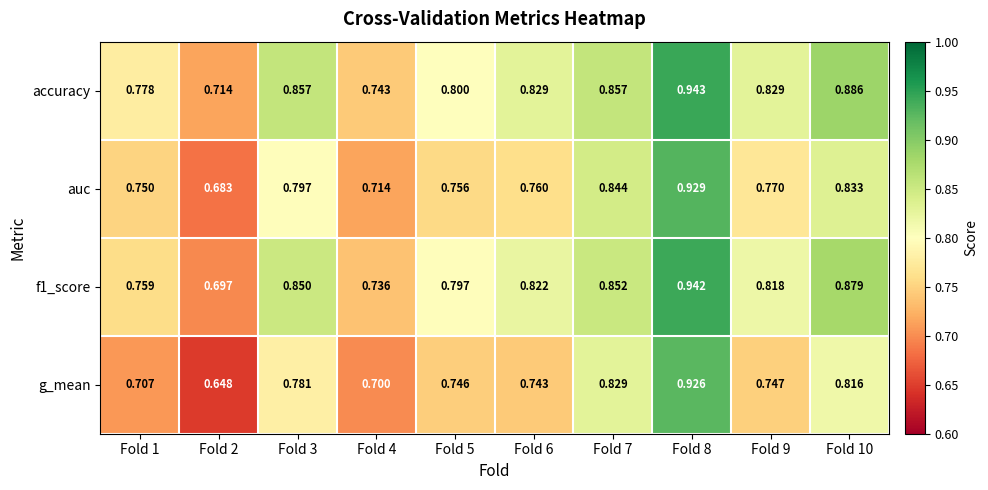

Which series has the largest range (max minus min)?

g_mean